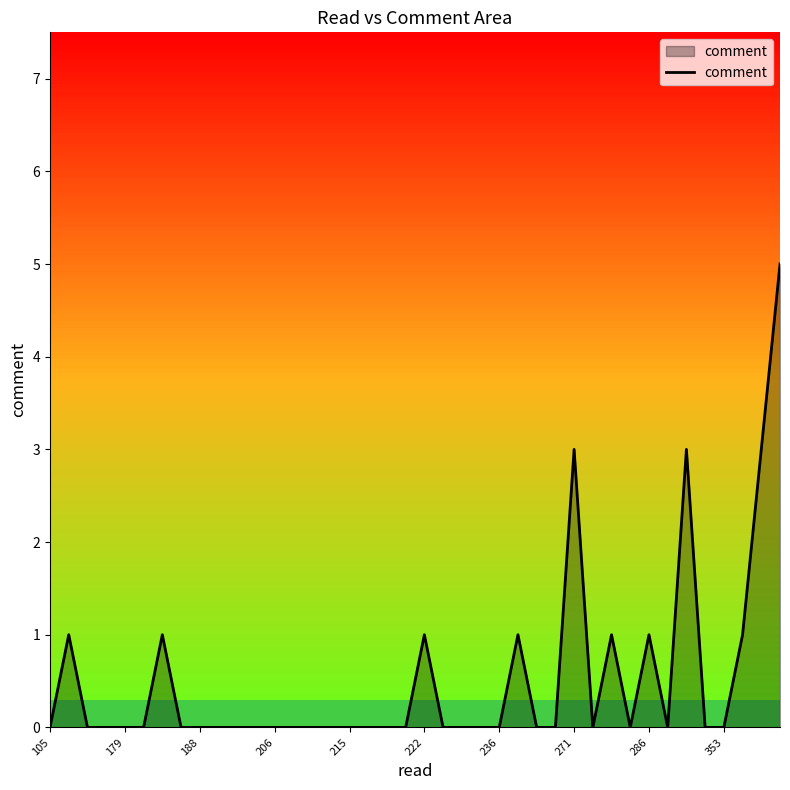

What is the greatest value displayed?

5